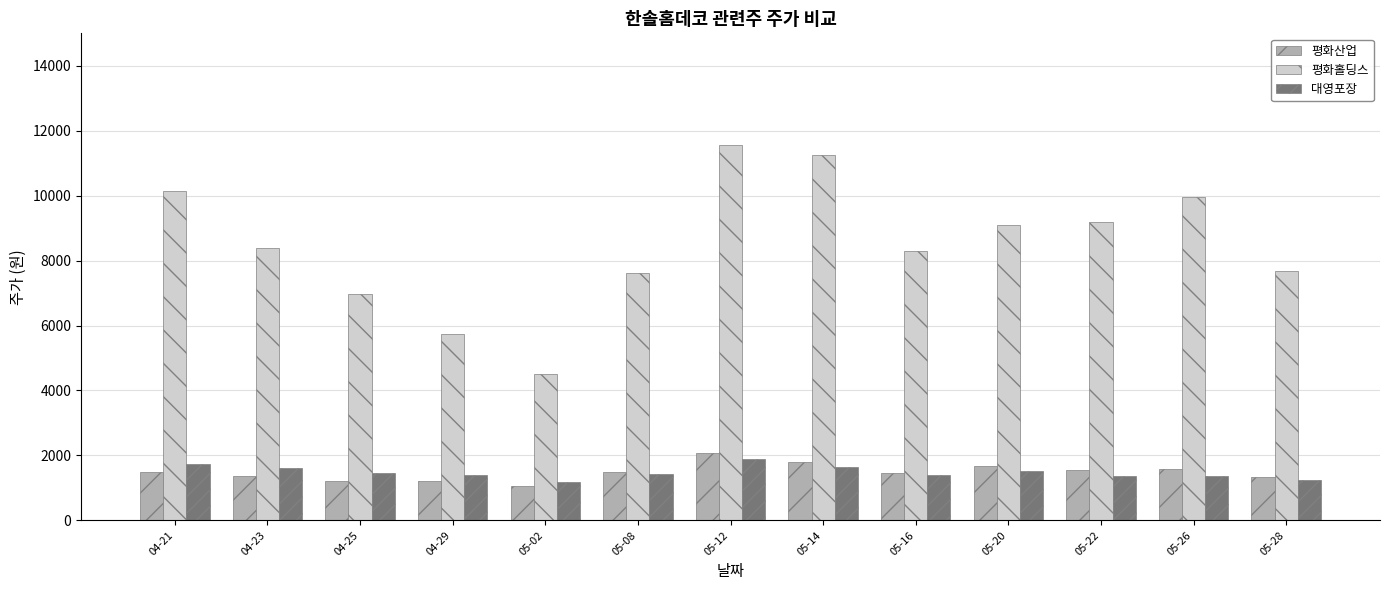

What is the average value of the 평화홀딩스 series?

8495